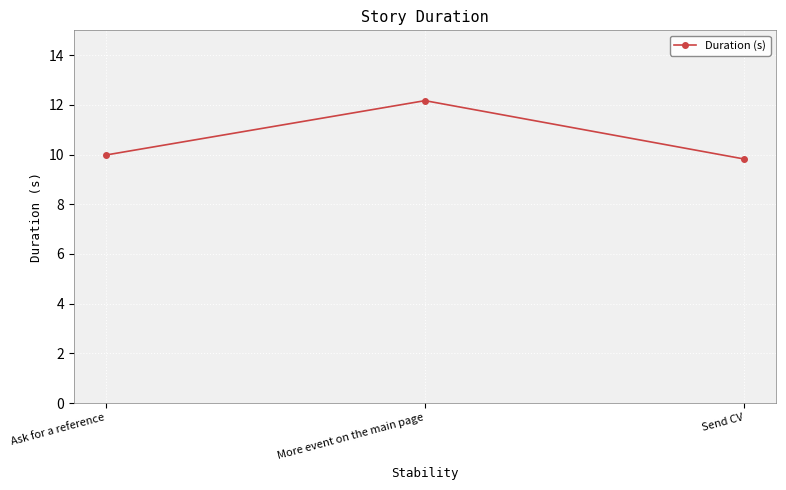

Reading right to left, transcribe all the data shown in this chart.

9.8	12.2	10.0